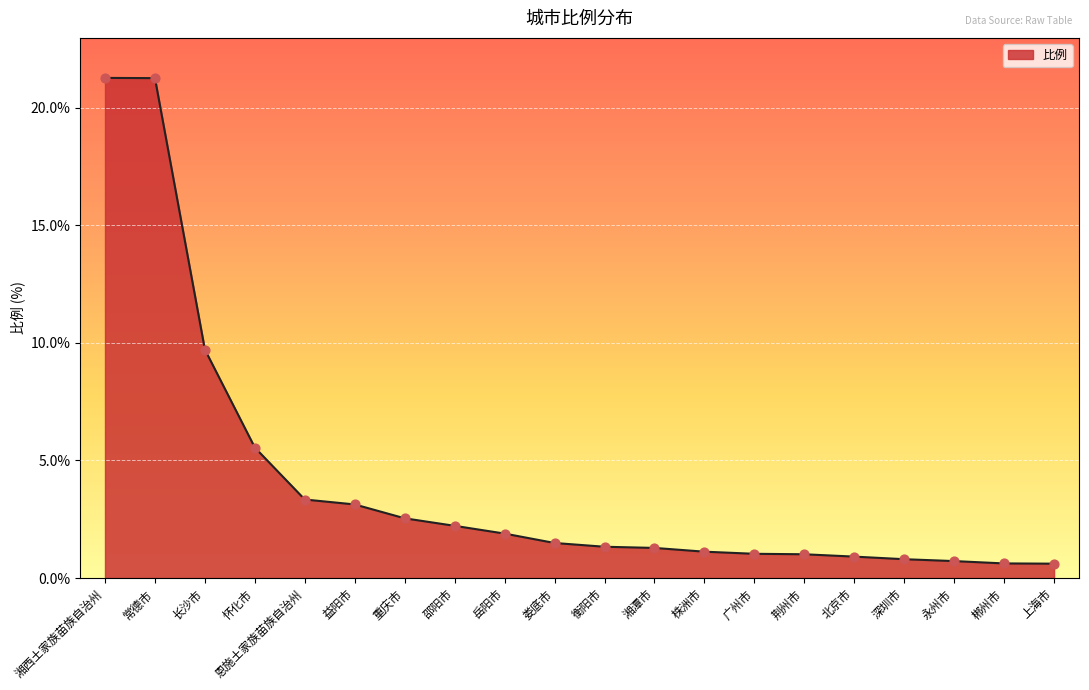

What is the change in value from 广州市 to 郴州市?

-0.4